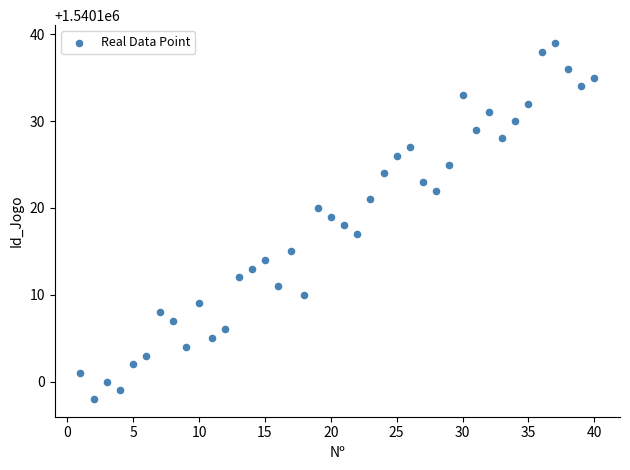

What is the range of Y values (max minus min)?

41